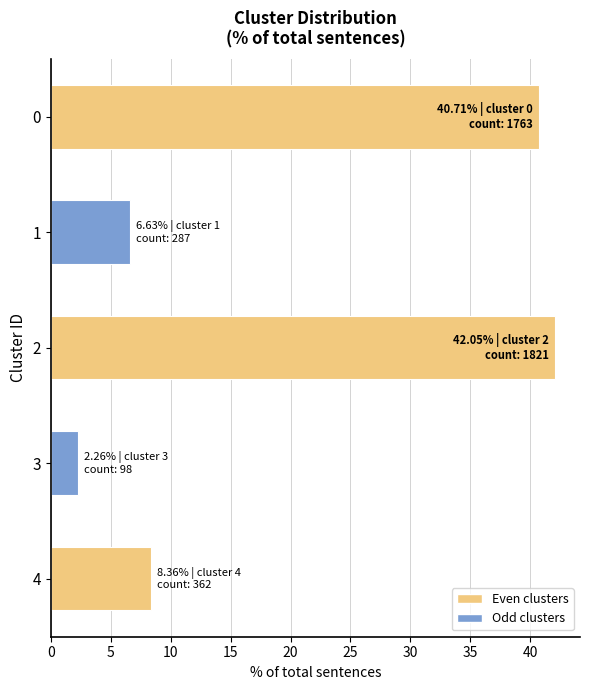

What is the value of the 1st bar from the top?

40.7